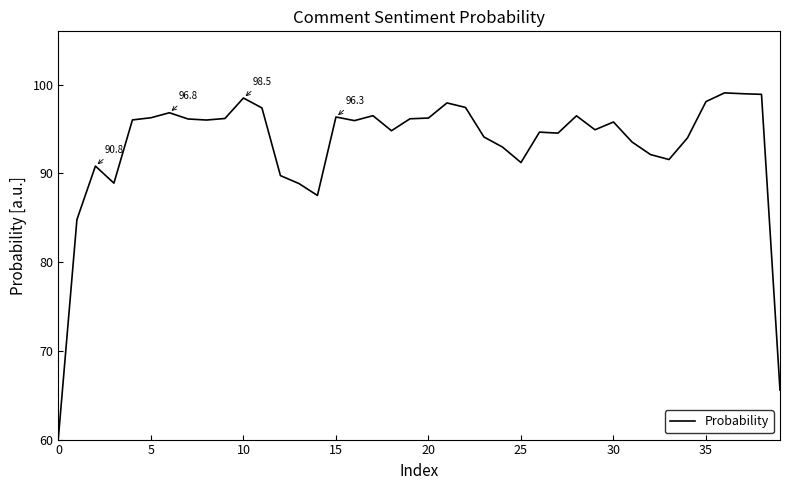

What is the difference between the maximum and minimum values?

38.8